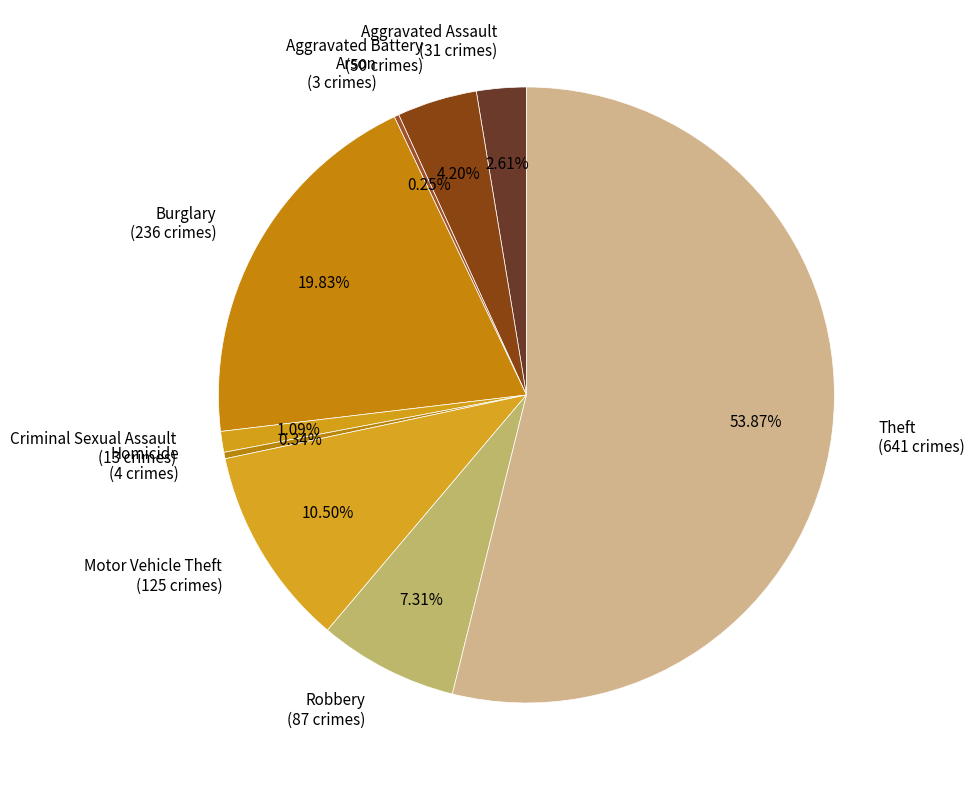

Does Theft (641 crimes) represent more than half of the total?

Yes